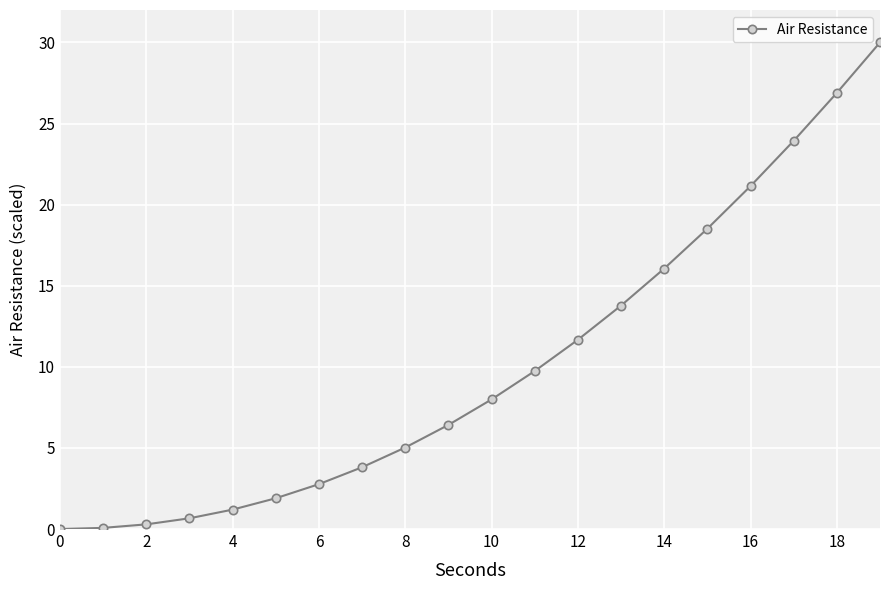

What is the difference between the maximum and minimum values?

30.0